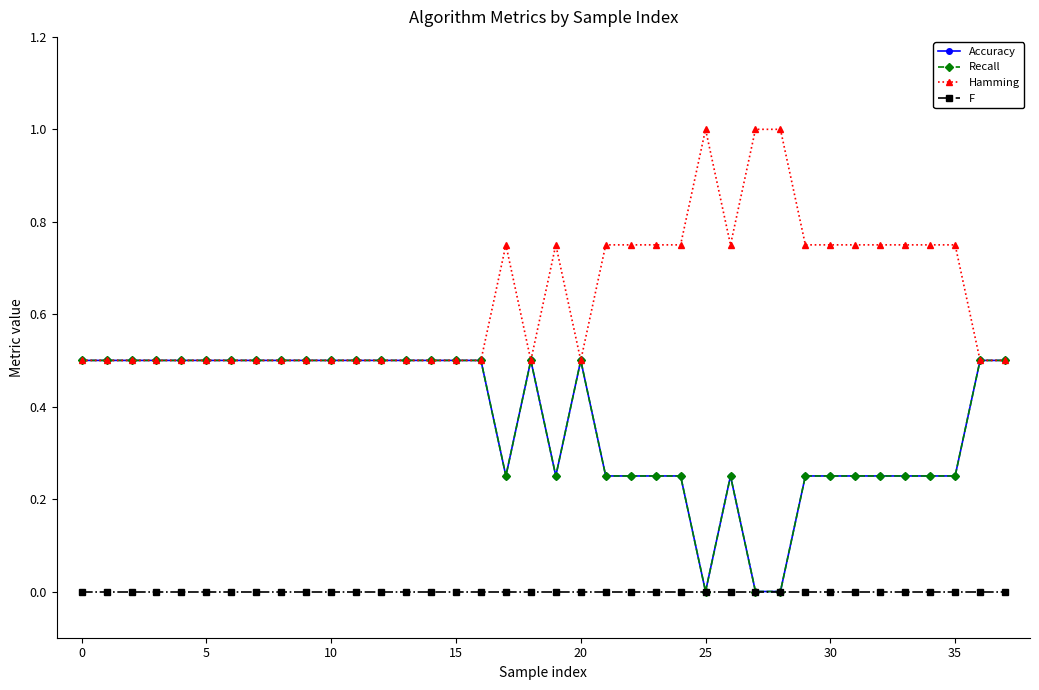

In Recall, how many points are higher than both neighbors (excluding endpoints)?

3